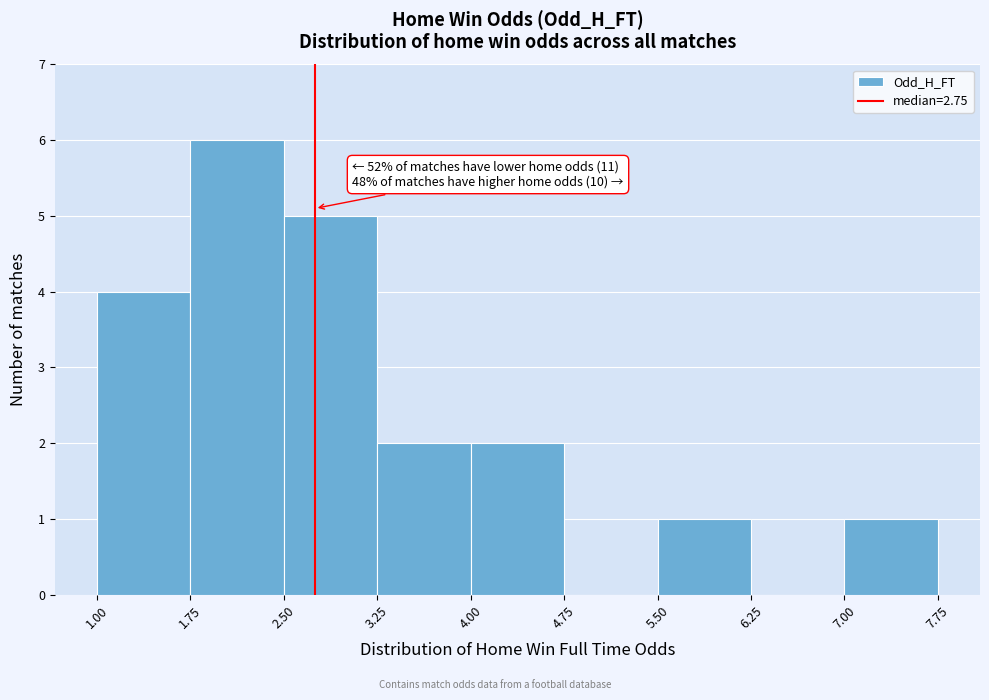

Which range on the x-axis has the tallest bar?

1.75 to 2.50